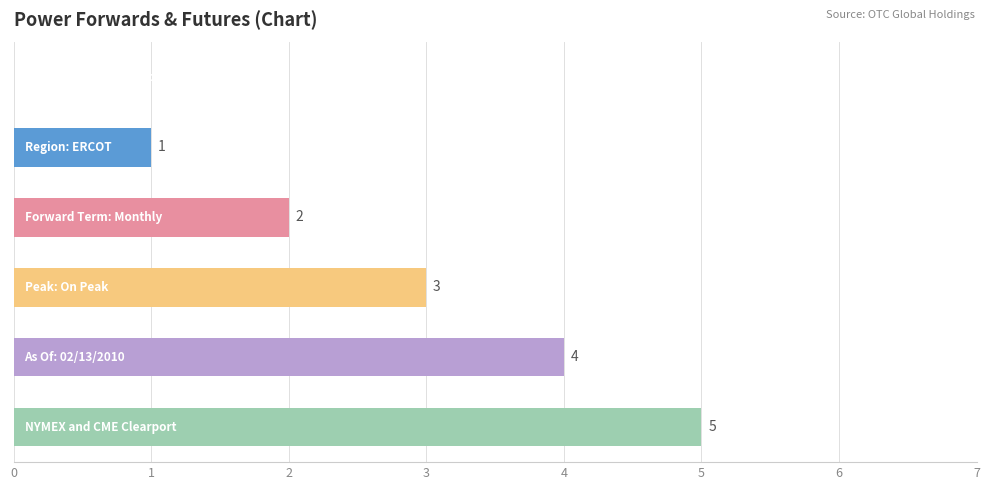

How many values are between 1 and 4?

4